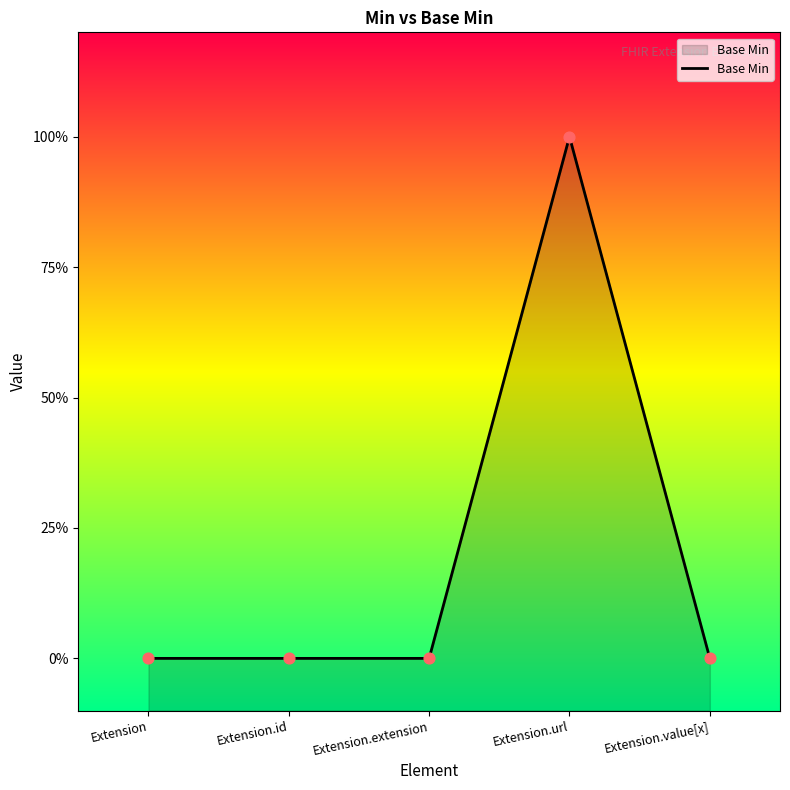

Which has a higher value, Extension.id or Extension.value[x]?

Extension.id